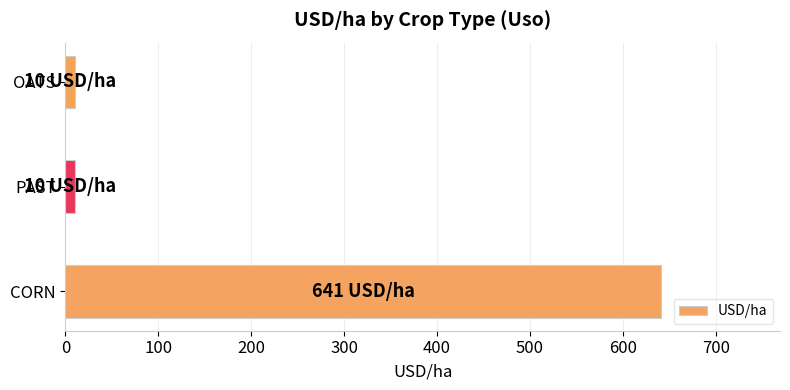

Reading bottom to top, list all the values displayed in this chart.

641	10	10